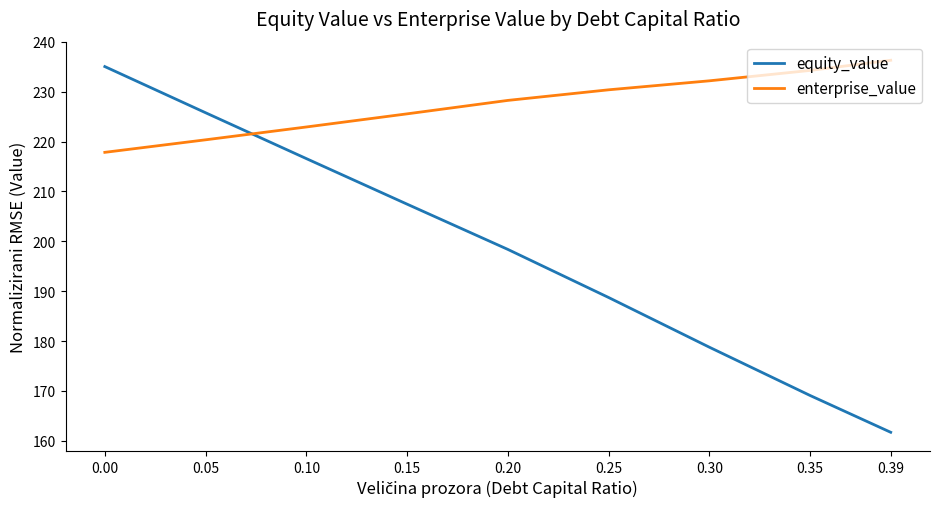

Rank the series by their maximum value, from lowest to highest.

equity_value, enterprise_value